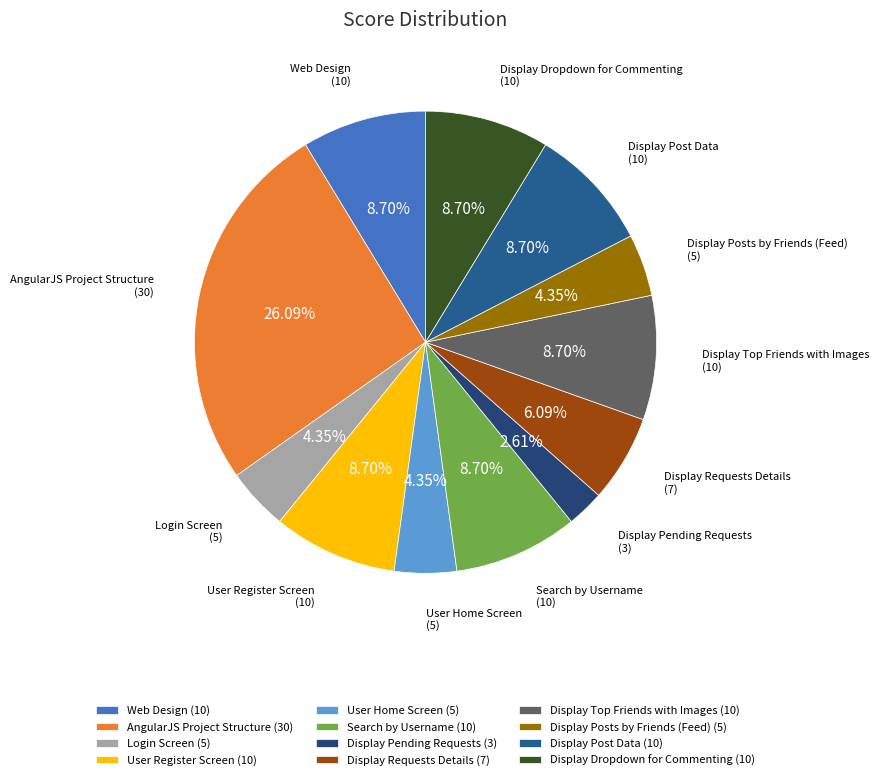

To the nearest percent, what is the average slice percentage?

8%